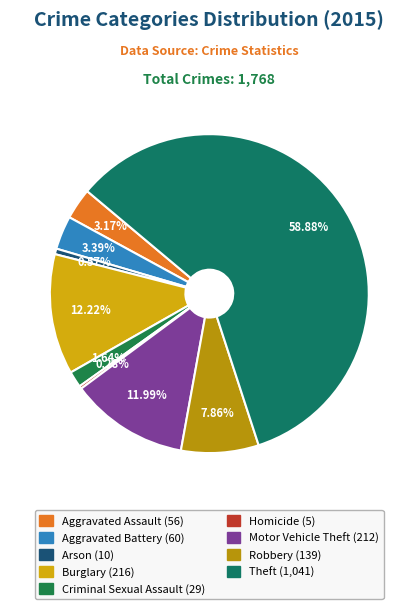

Count the number of slices in the pie.

9